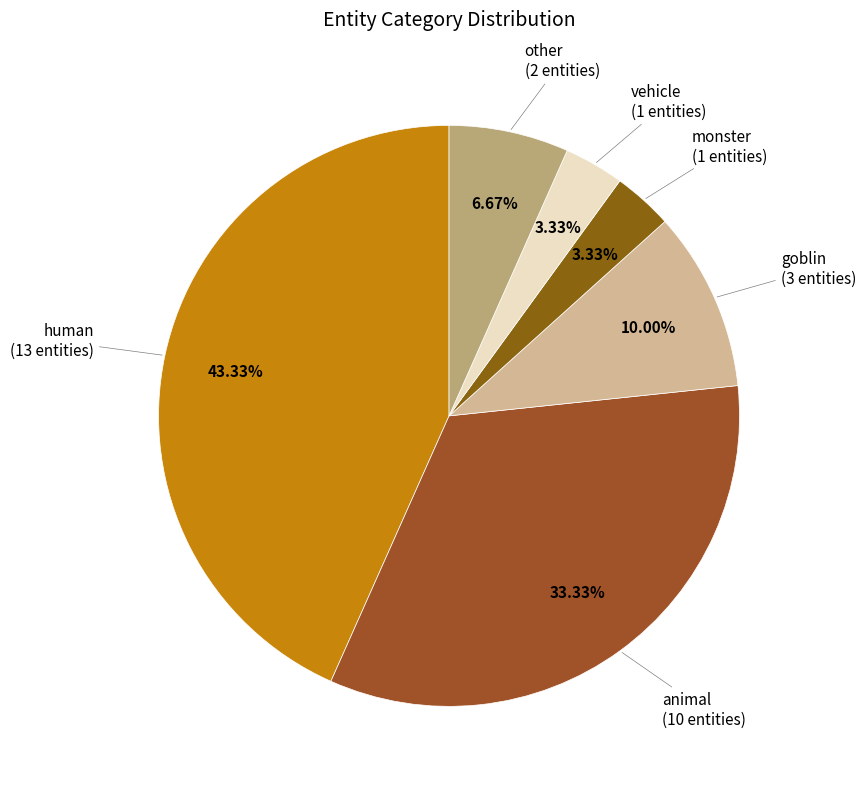

What is the smallest slice in the pie chart?

monster